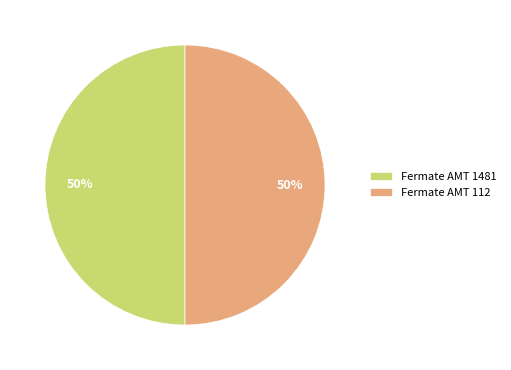

Do Fermate AMT 112 and Fermate AMT 1481 together represent more than half of the pie?

Yes